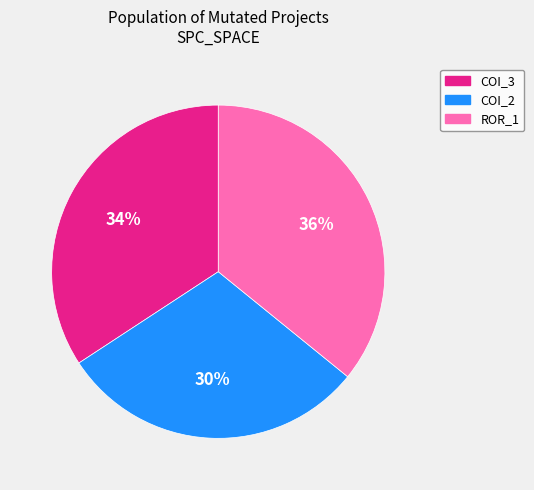

To the nearest percent, what is the average slice percentage?

33%